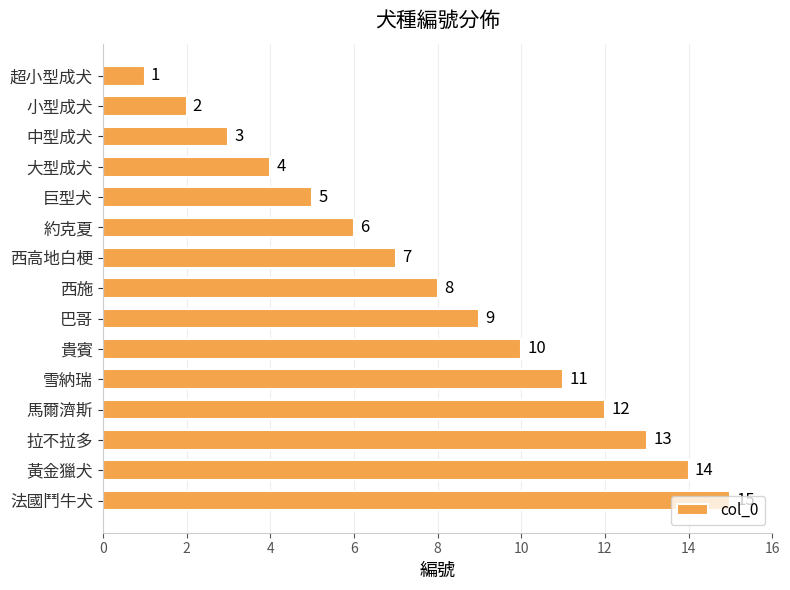

Are the bars horizontal?

Yes